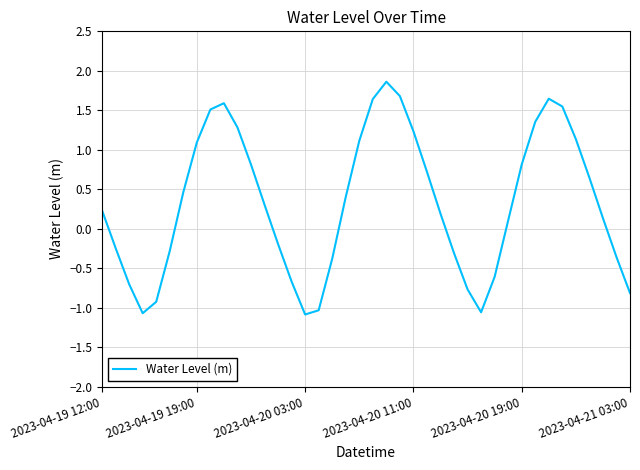

What is the greatest value displayed?

1.9